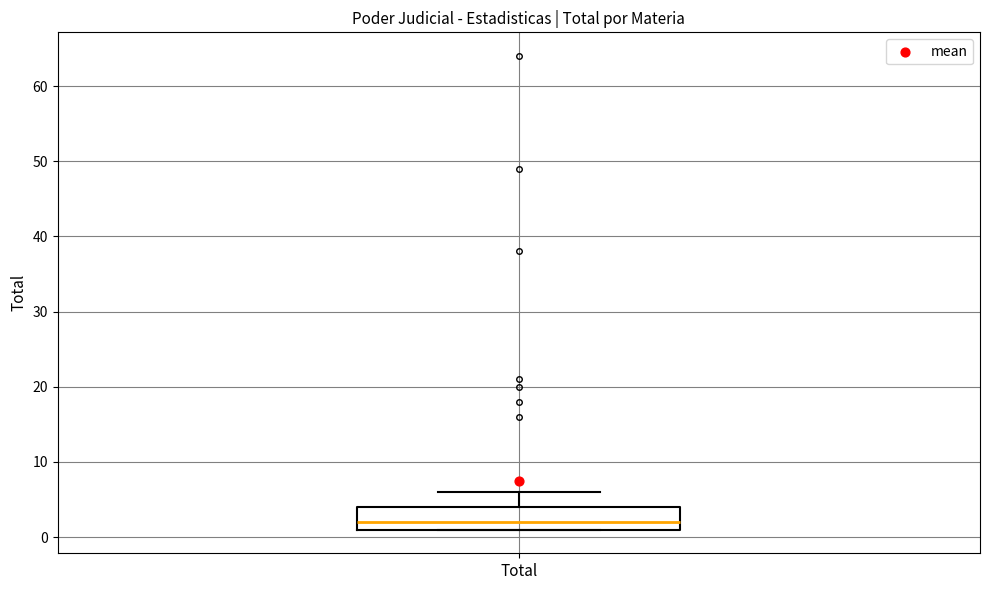

Transcribe this box plot: give where the median line is, the range the box spans, and where the two whiskers end, as read against the y-axis. The values are not printed on the chart, so give them approximately, as read against the axis.

median 2, box 1 to 4, whiskers 1 to 6